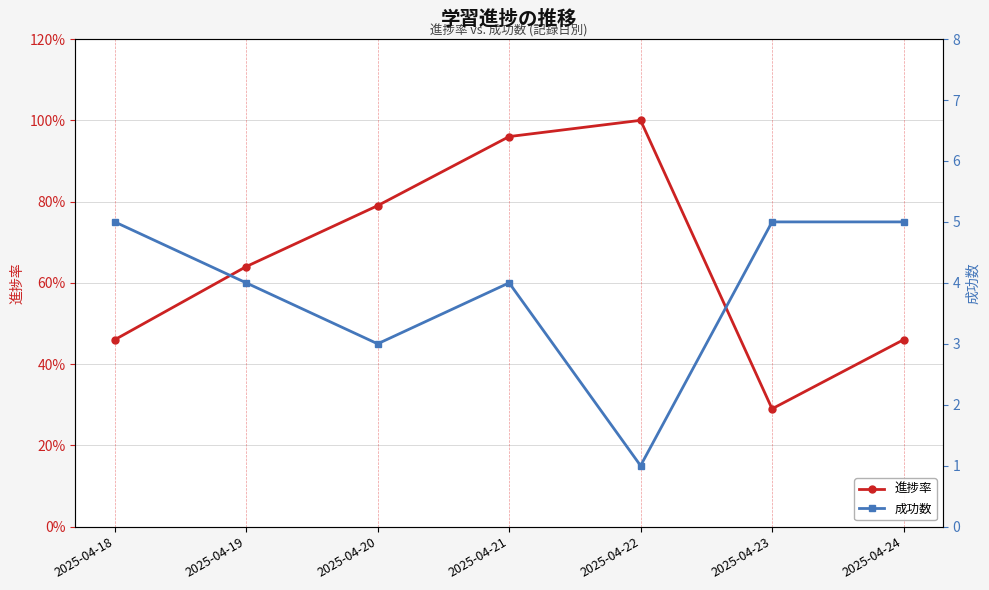

The value of 成功数 at 2025-04-18 is 6.6. True or false?

False